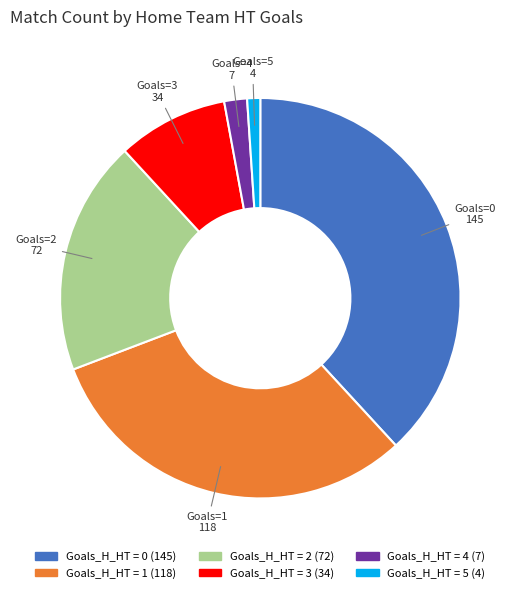

Does any single category account for the majority?

No